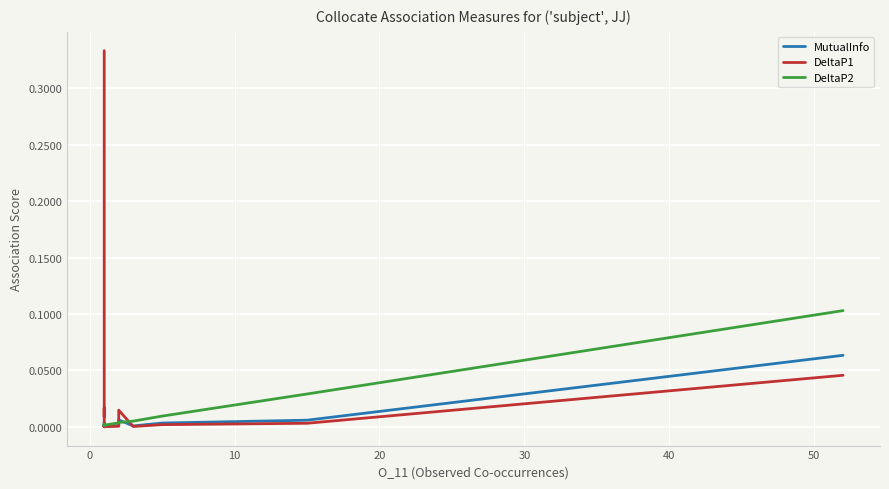

In DeltaP2, how many points are higher than both neighbors (excluding endpoints)?

8